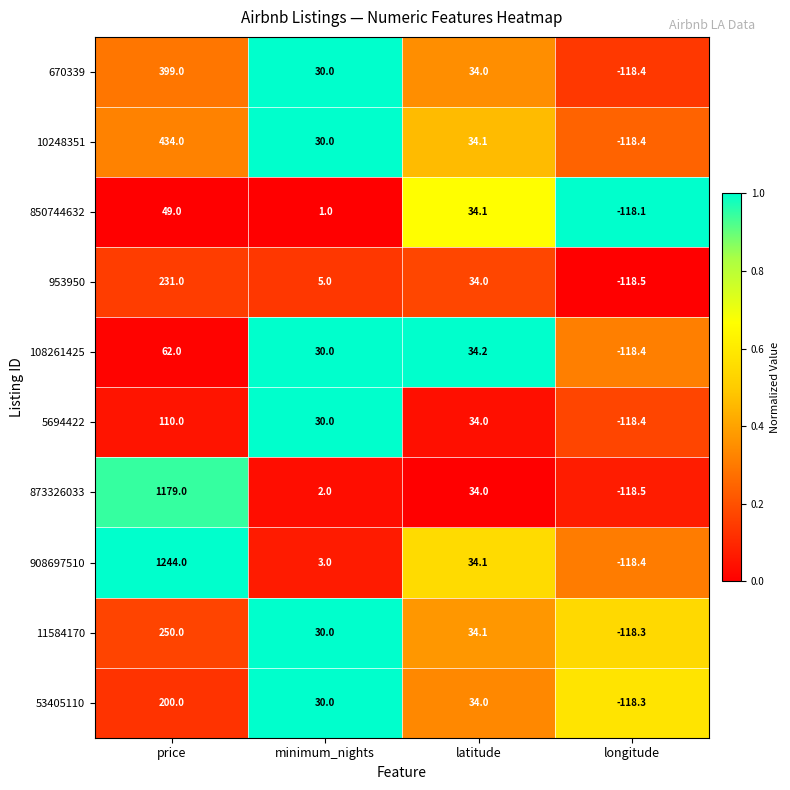

What is the difference between the highest and lowest values at price?

1195.0